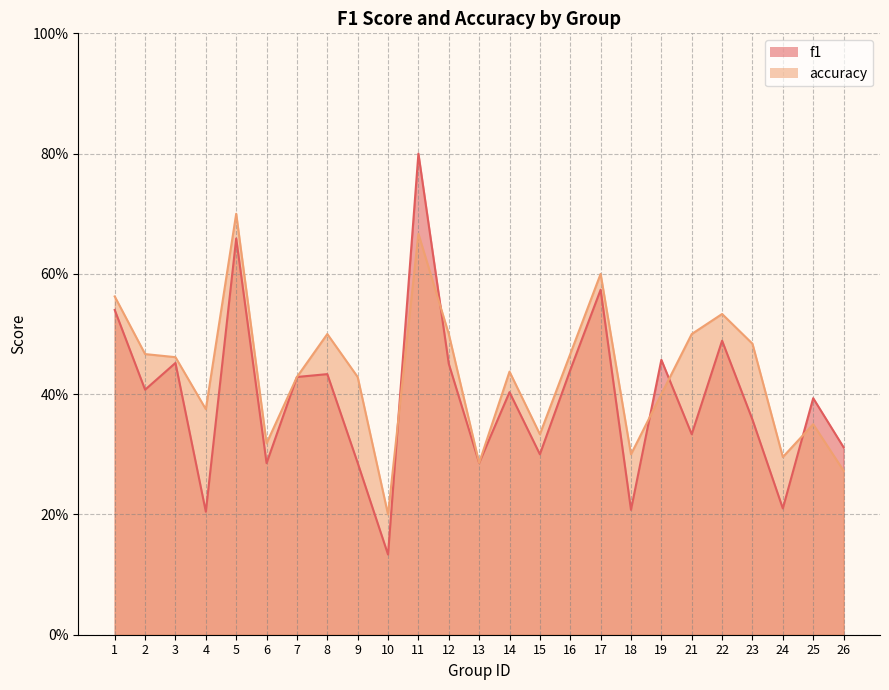

True or false: accuracy has more than 1 points higher than both neighbors.

True